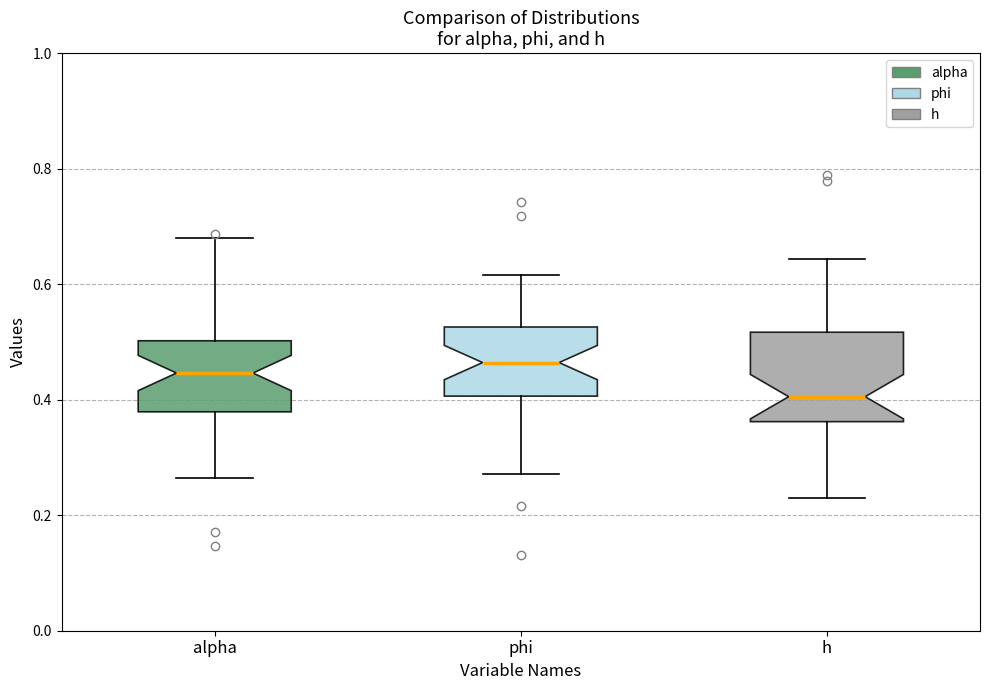

Comparing the boxes themselves (not the whiskers), which one is the tallest?

h